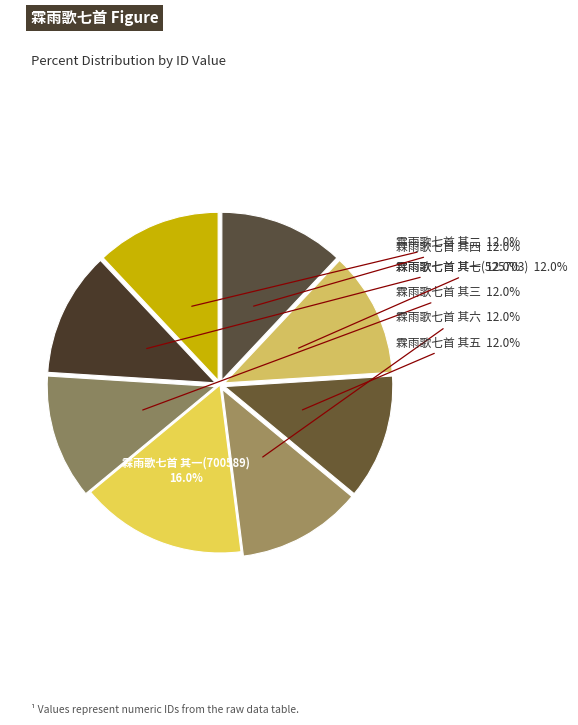

Count the number of slices in the pie.

8